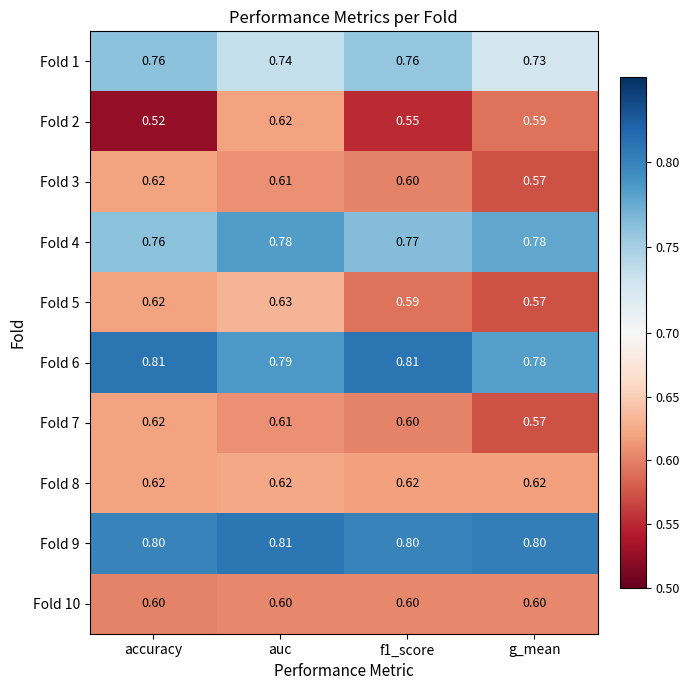

Count the number of categories in the chart.

4